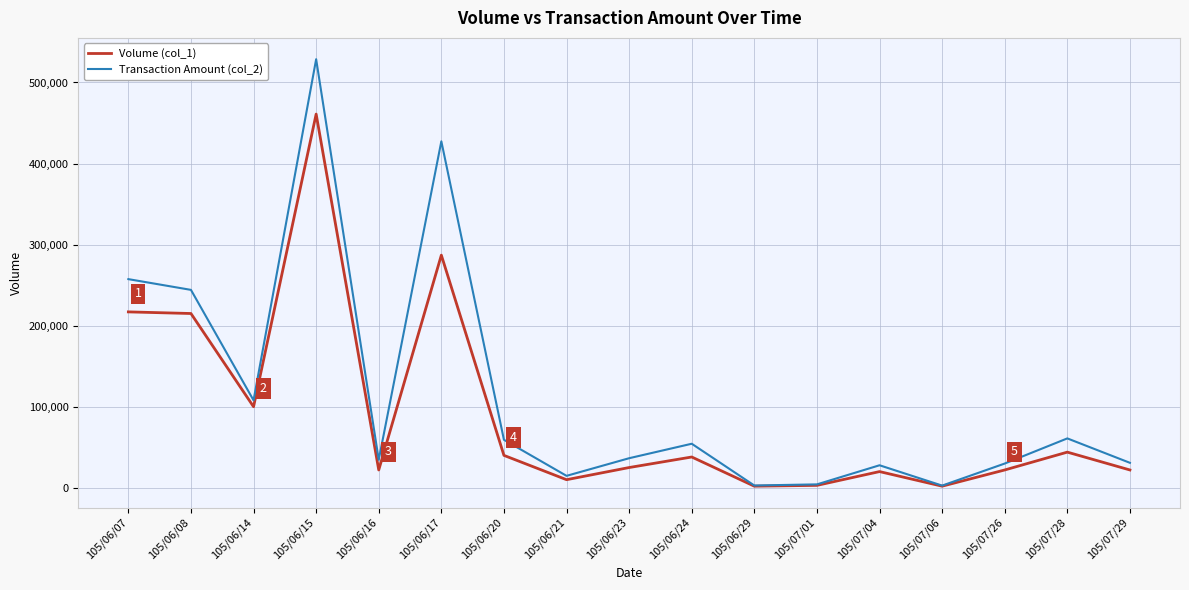

Which series changed the most between 105/06/15 and 105/06/23?

Transaction Amount (col_2)